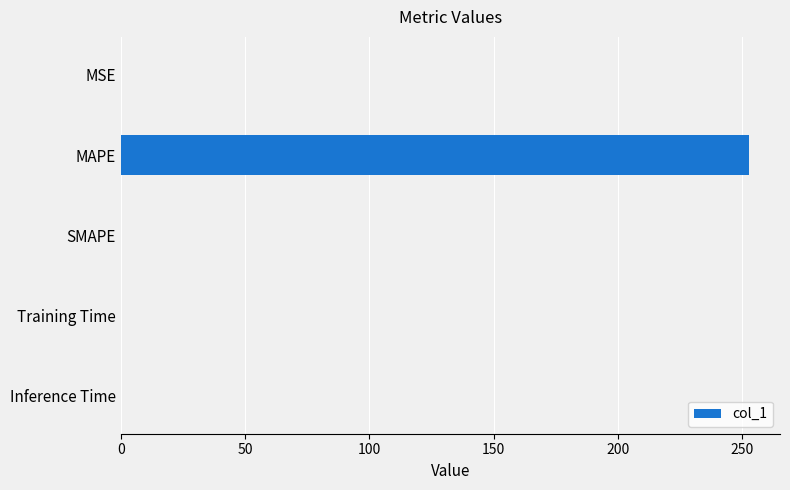

How many data points does each series have?

5